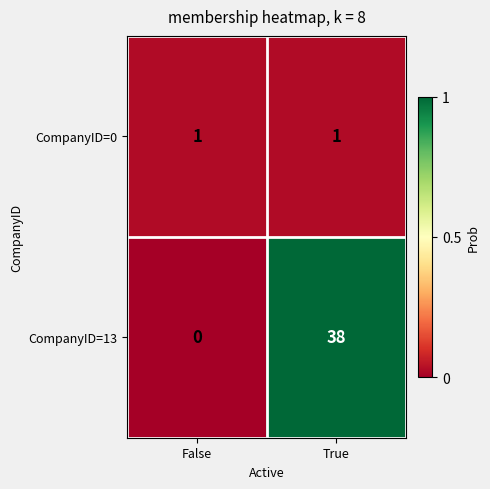

Which series has the largest total across all categories?

CompanyID=13